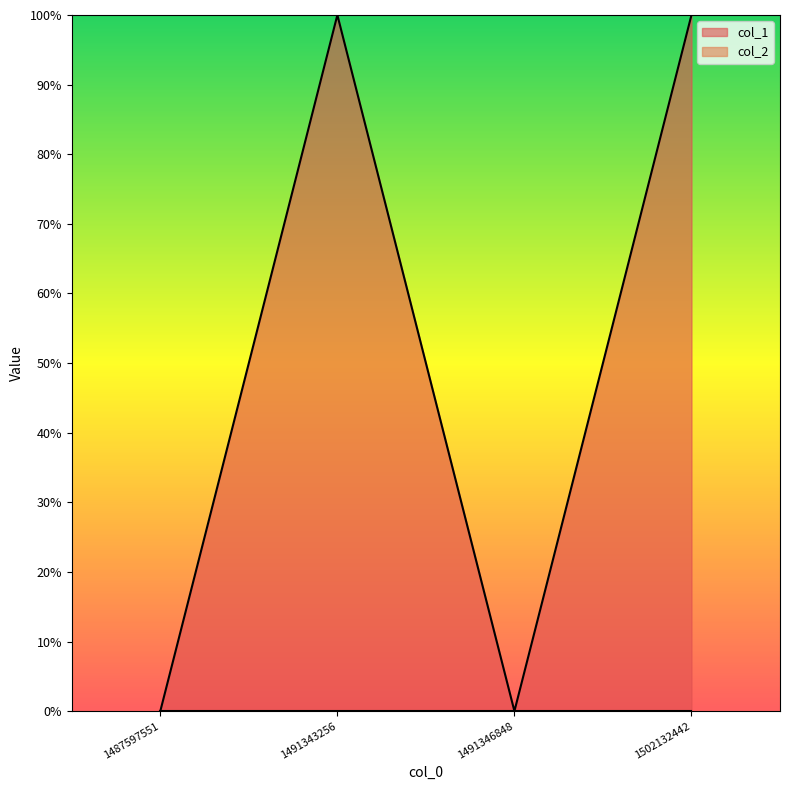

Reading left to right, extract all data points from this chart.

0	1	0	1